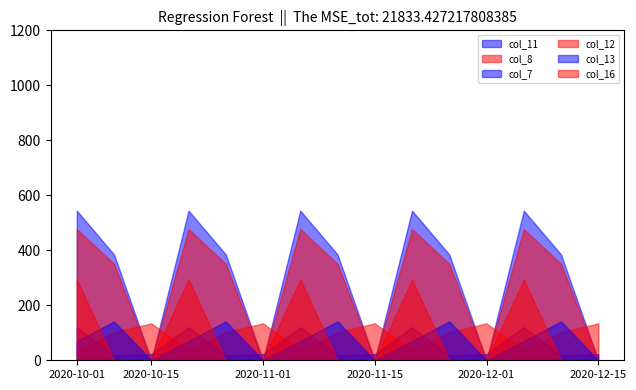

Does the chart have visible grid lines?

No